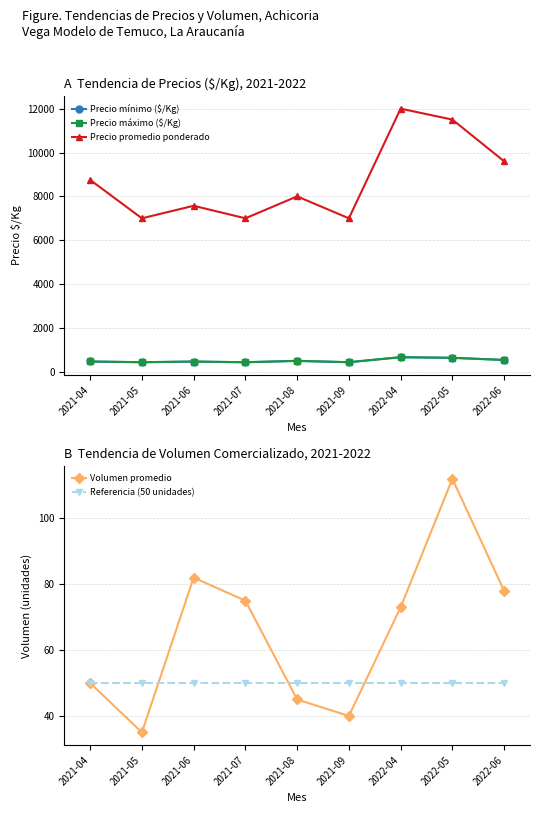

True or false: Referencia (50 unidades) and Precio mínimo ($/Kg) cross at least once.

False